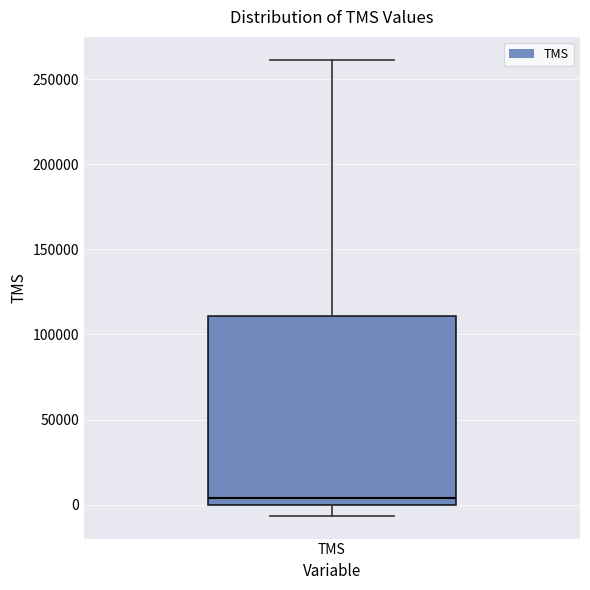

Where does the lower whisker of the box for TMS end on the y-axis? The values are not printed on the chart, so give them approximately, as read against the axis.

-5000